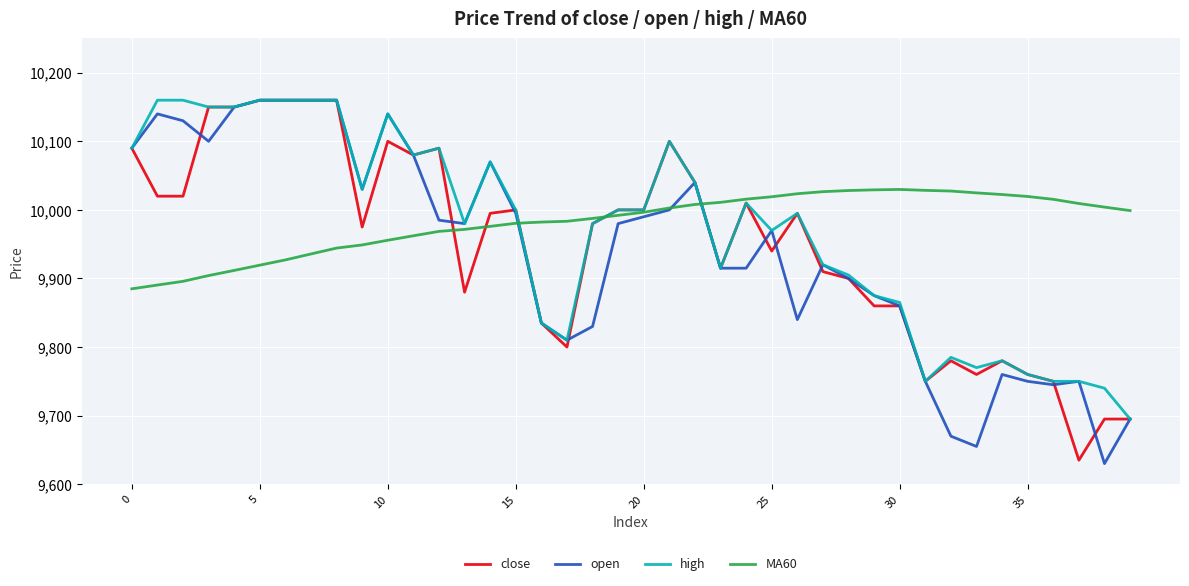

What is the smallest value displayed?

9630.0